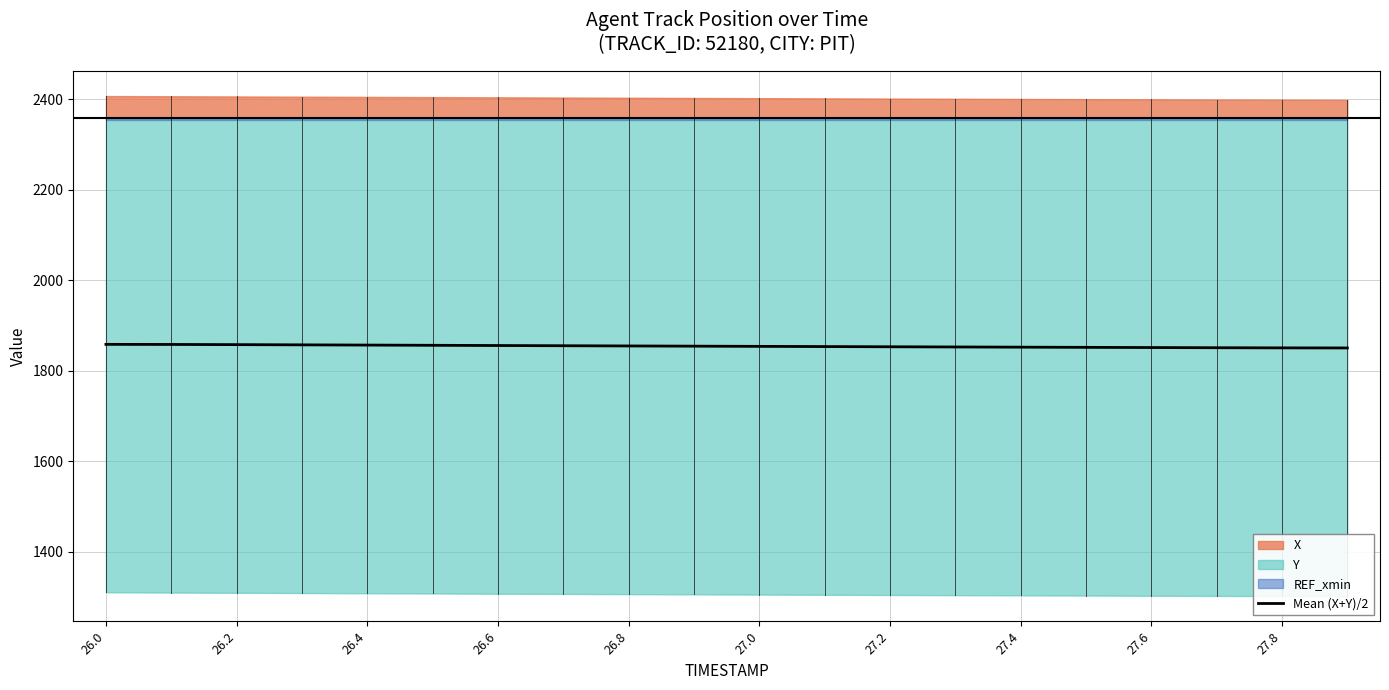

What is the difference between the second highest and minimum values?

7.7